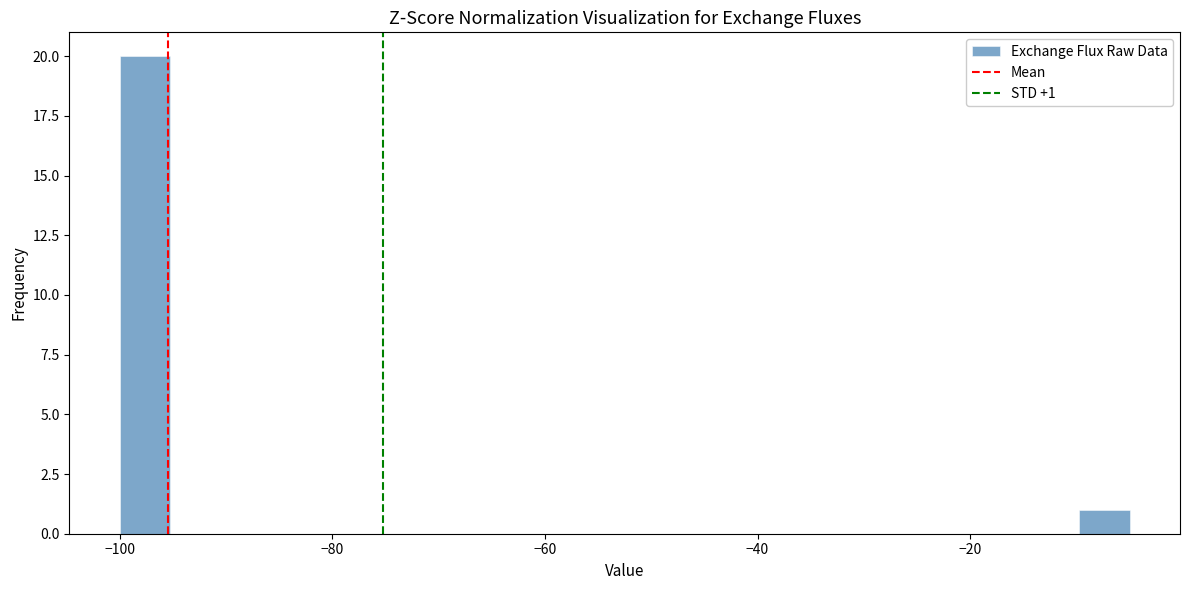

Read against the x-axis, roughly where is the centre of the tallest bar?

-98